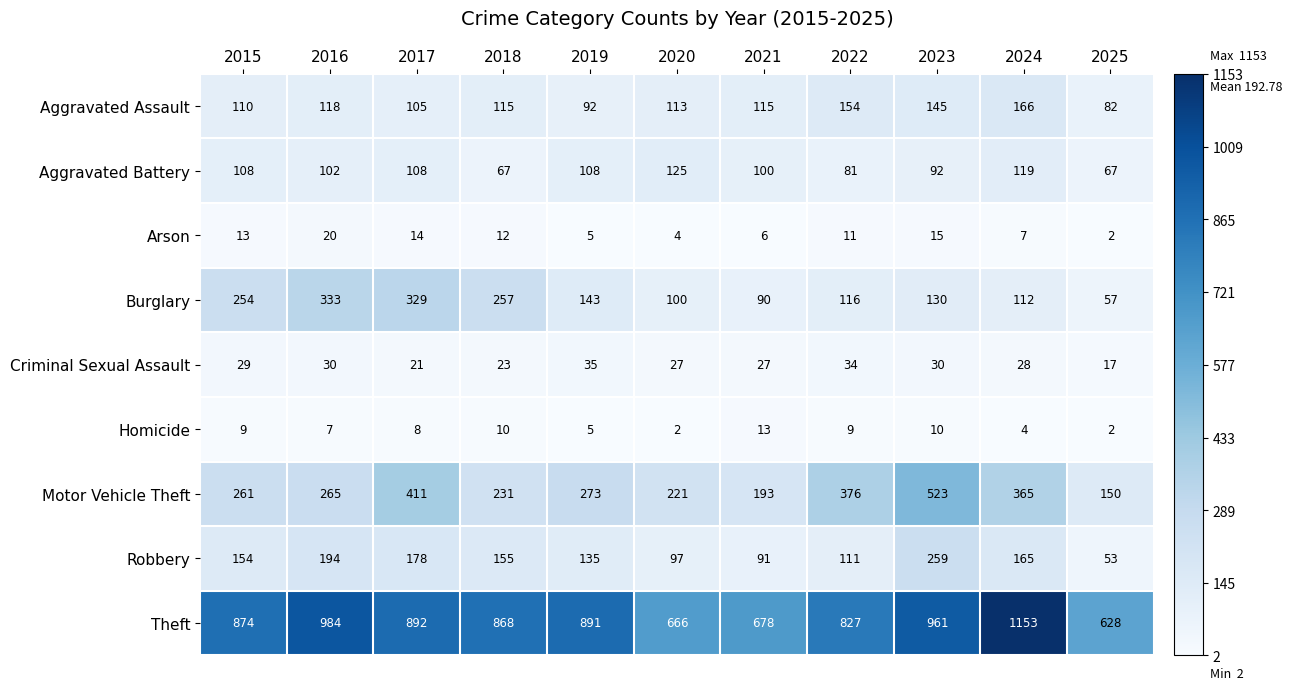

What is the difference between the Criminal Sexual Assault values at 2022 and 2016?

4